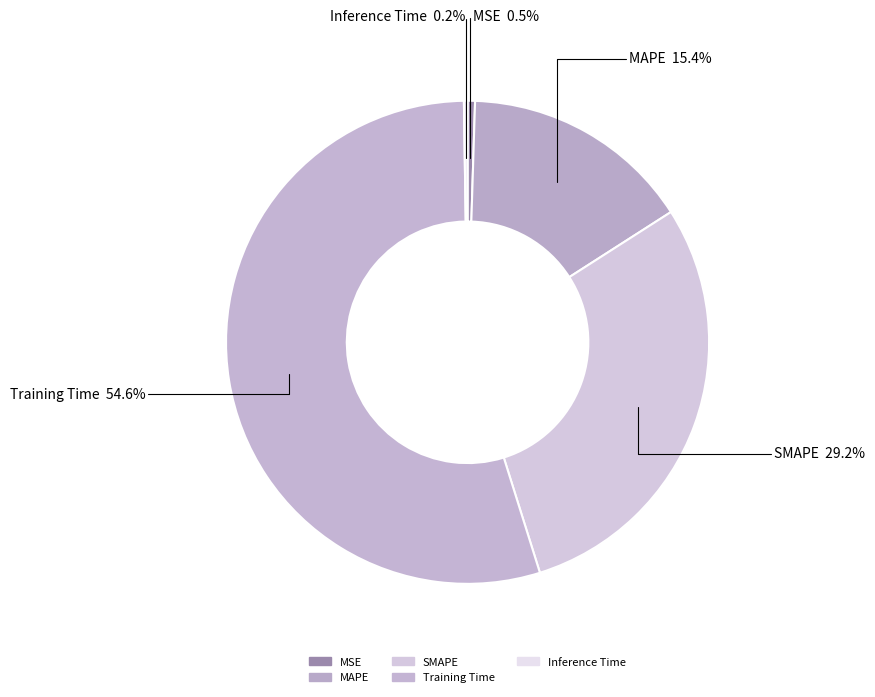

What percentage do Training Time and MSE together represent?

55.1%